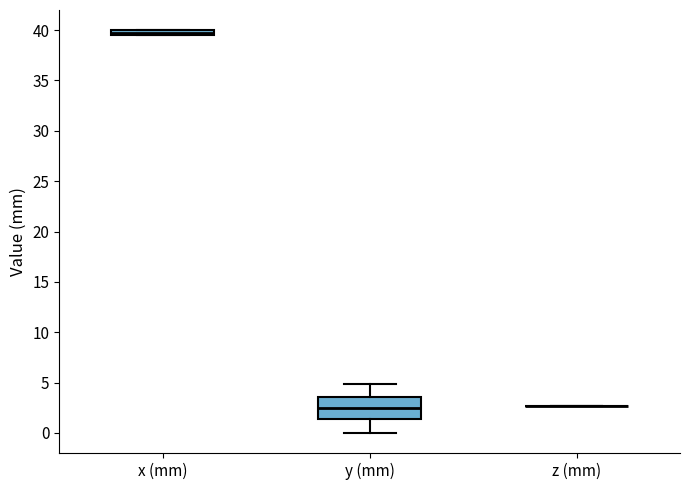

Which box is the tallest, from its lower edge to its upper edge?

y (mm)